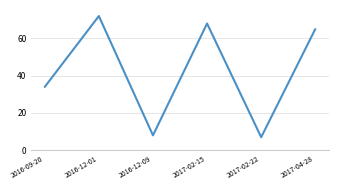

What is the average value?

42